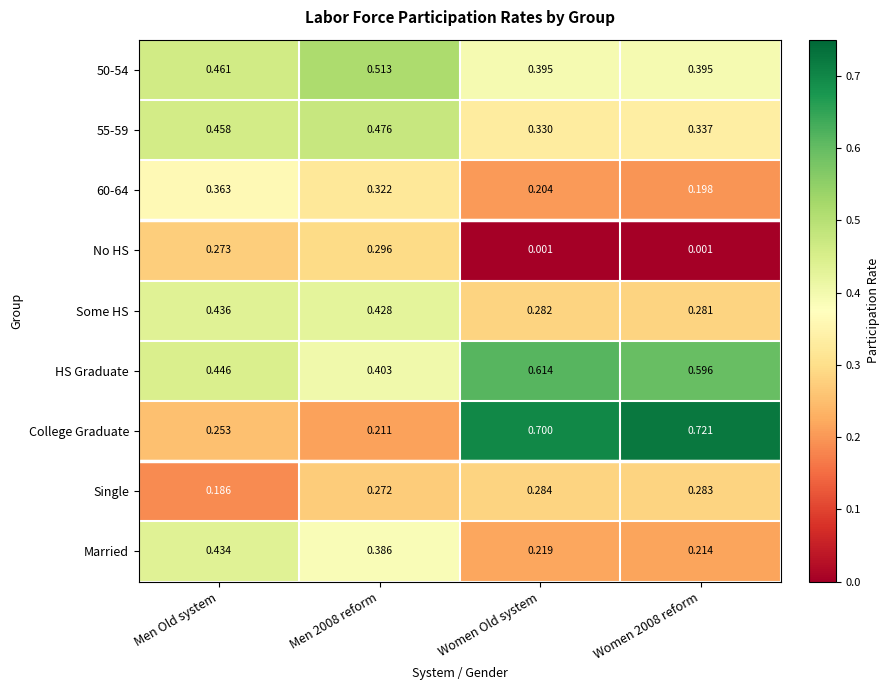

Rank the series by their maximum value, from highest to lowest.

College Graduate, HS Graduate, 50-54, 55-59, Some HS, Married, 60-64, No HS, Single